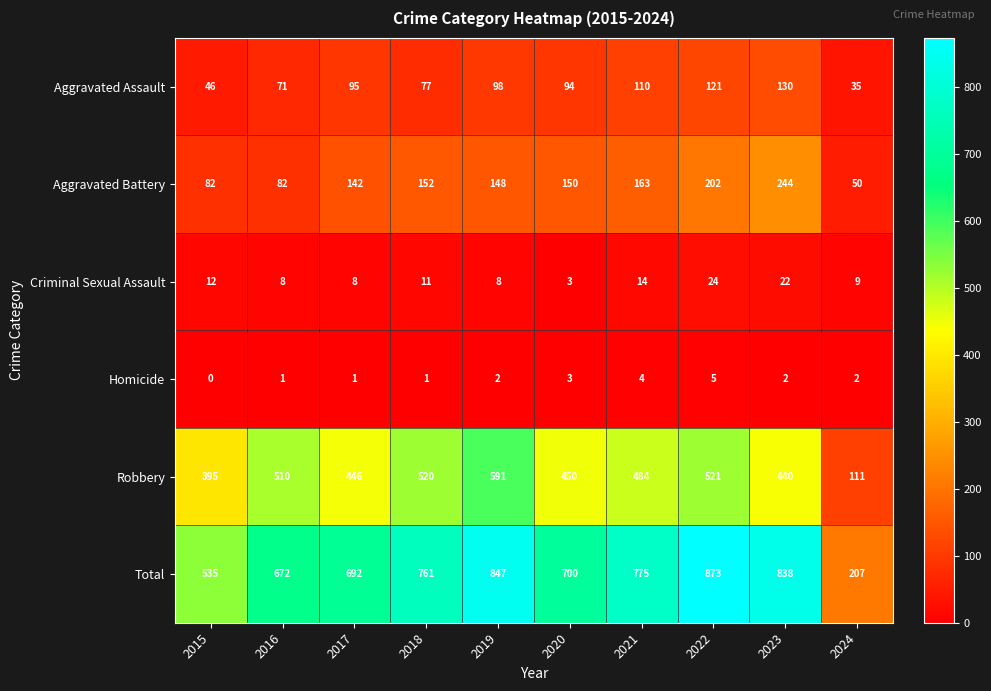

Which category has the highest value in the Total series?

2022